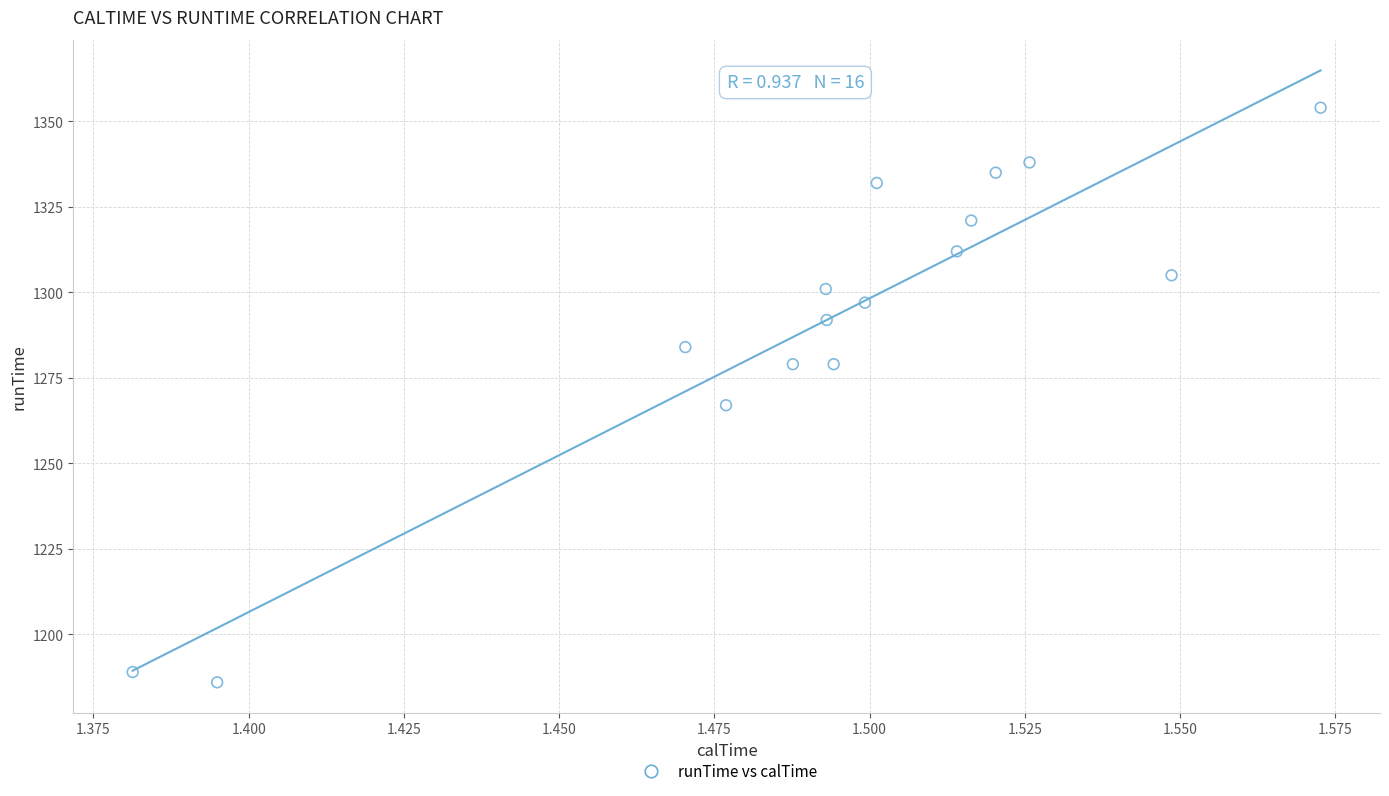

What Y value in the scatter plot is closest to 1270?

1267.0